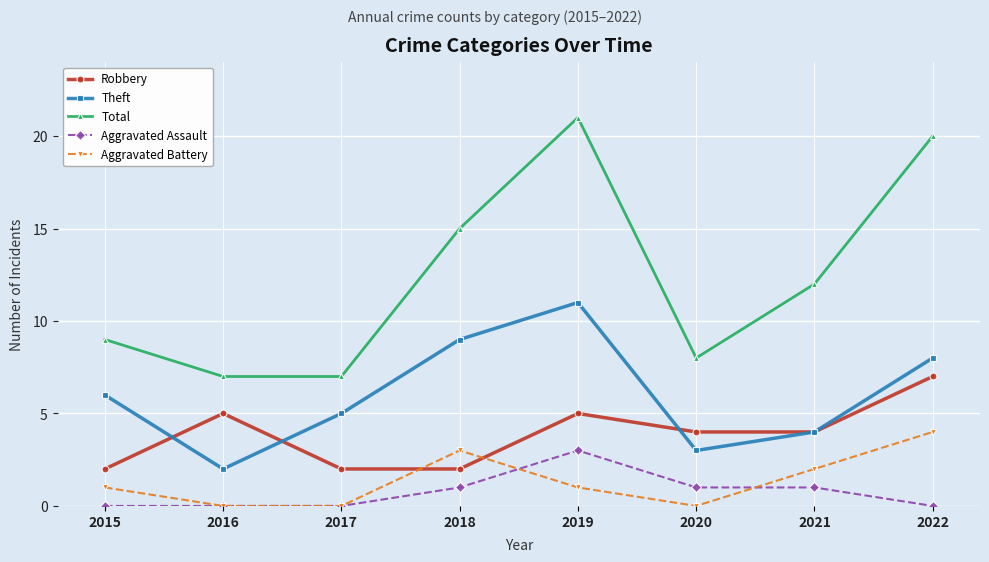

What is the spread (max minus min) of values at 2022?

20